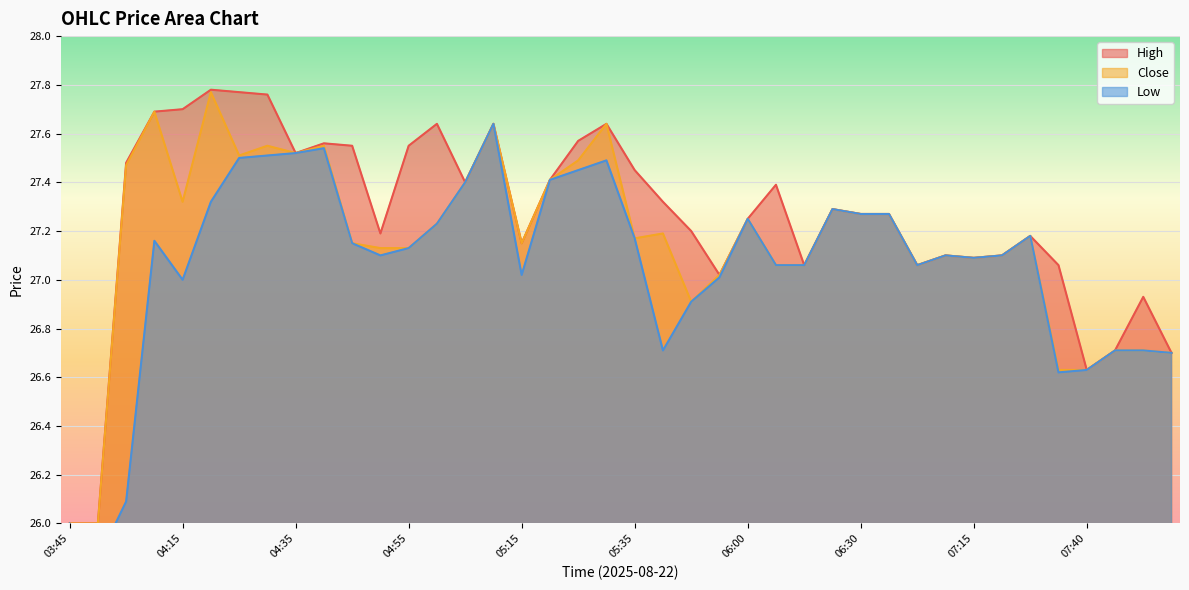

What position from the left is 04:45?

11